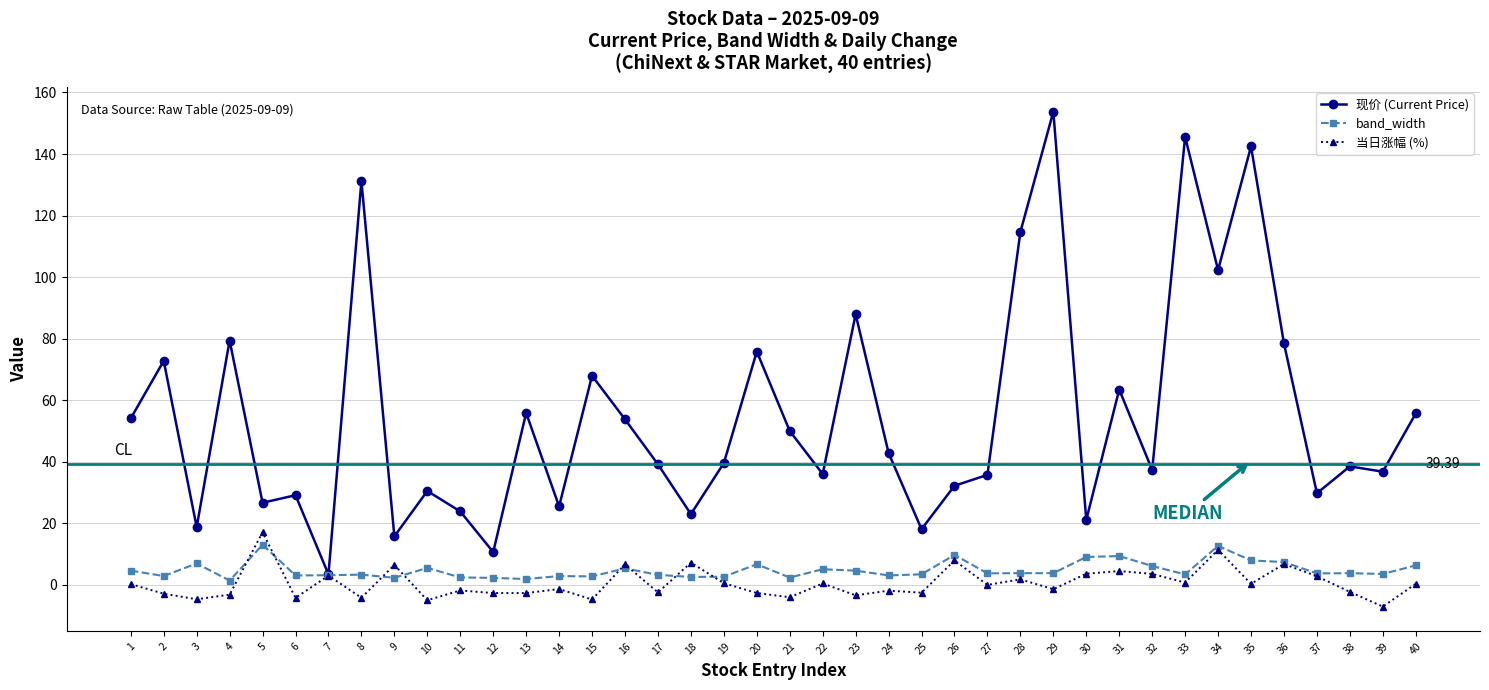

What is the value of the 当日涨幅 (%) point at the 16th from the left?

6.7